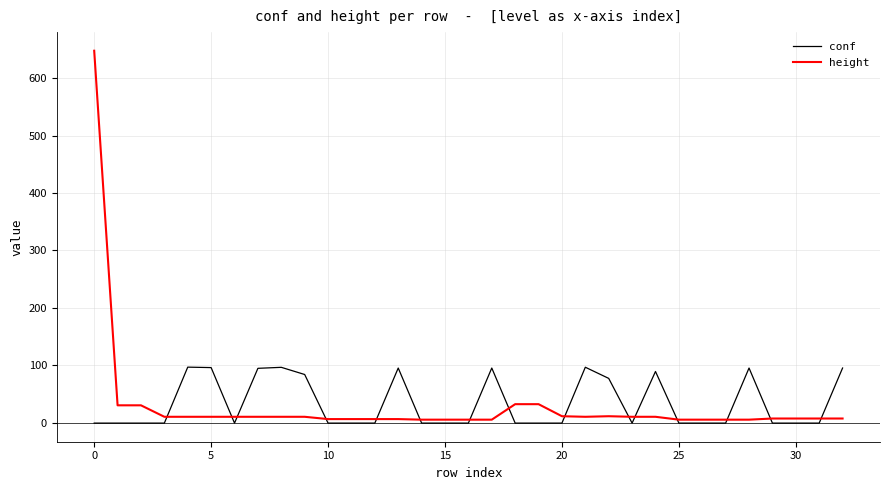

Is this an area chart (filled region under the line)?

No